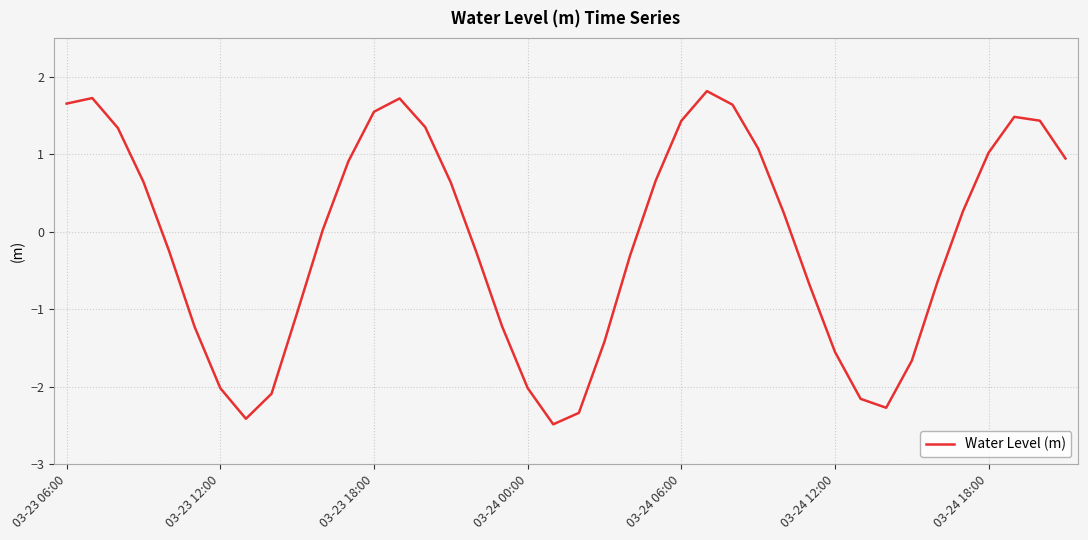

How many categories are shown in the chart?

40